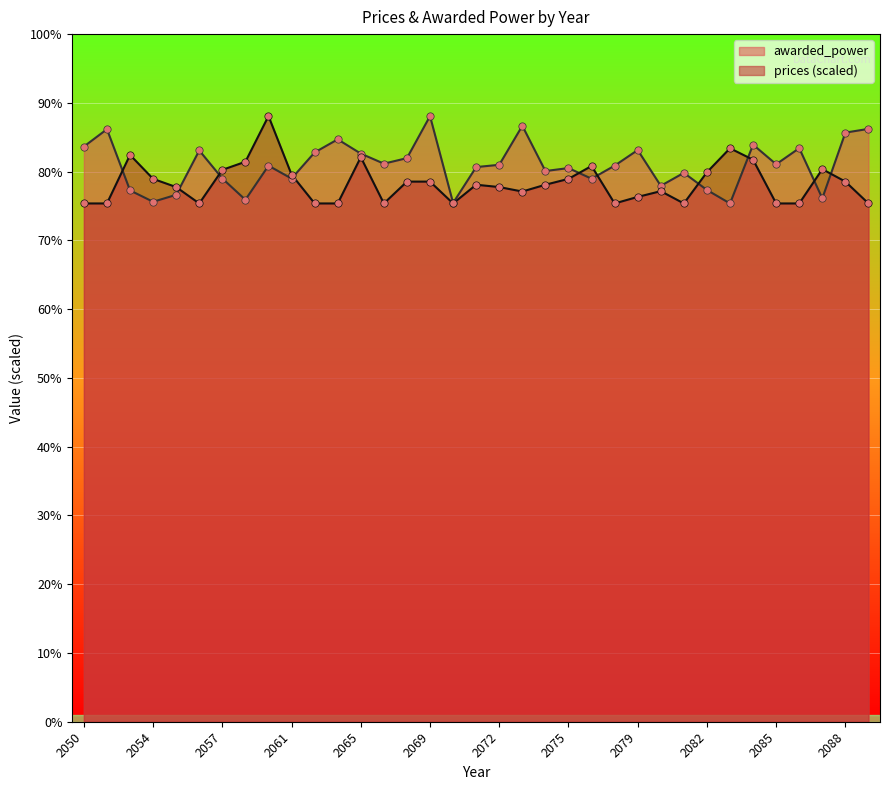

At which category is the sum across all series the highest?

2060